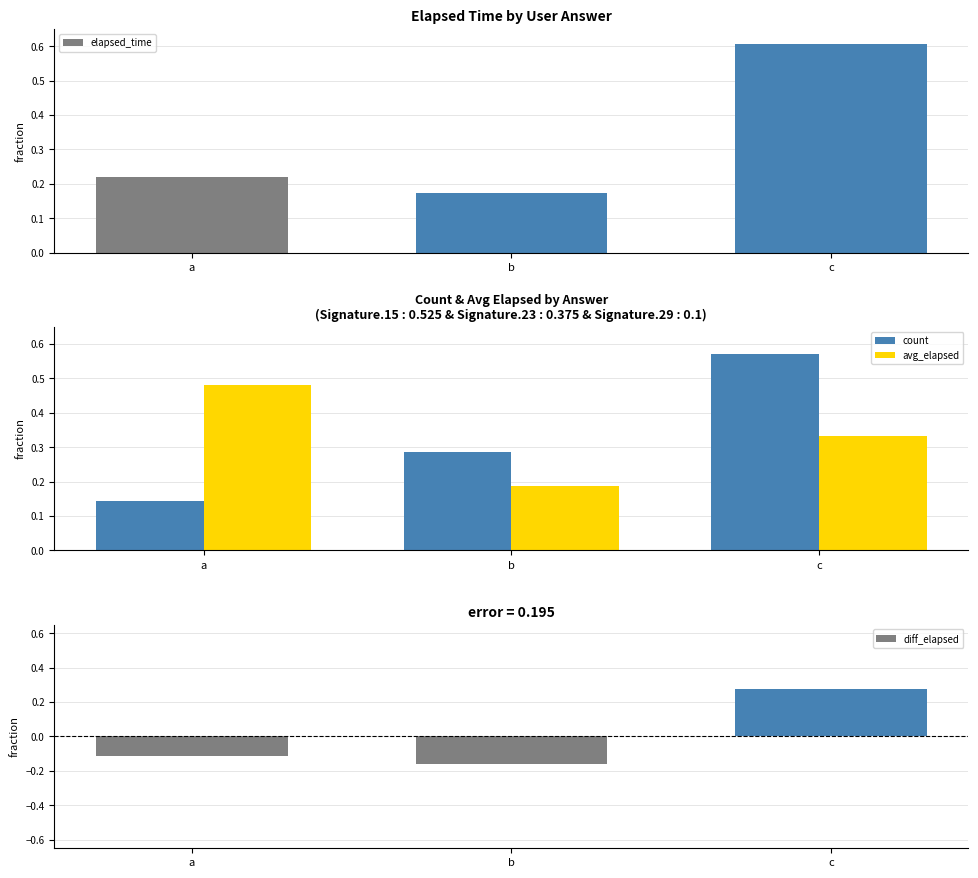

Between a and b, which is larger?

a